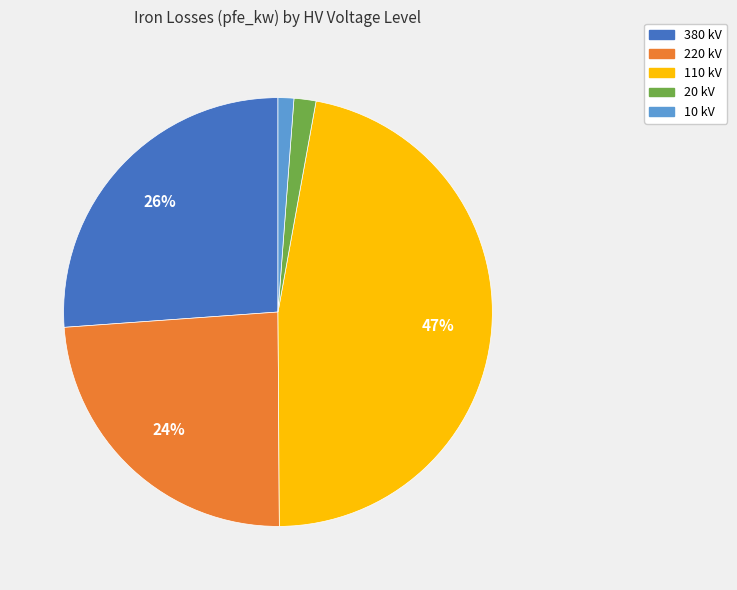

To the nearest percent, what percentage of the pie is 110?

47%